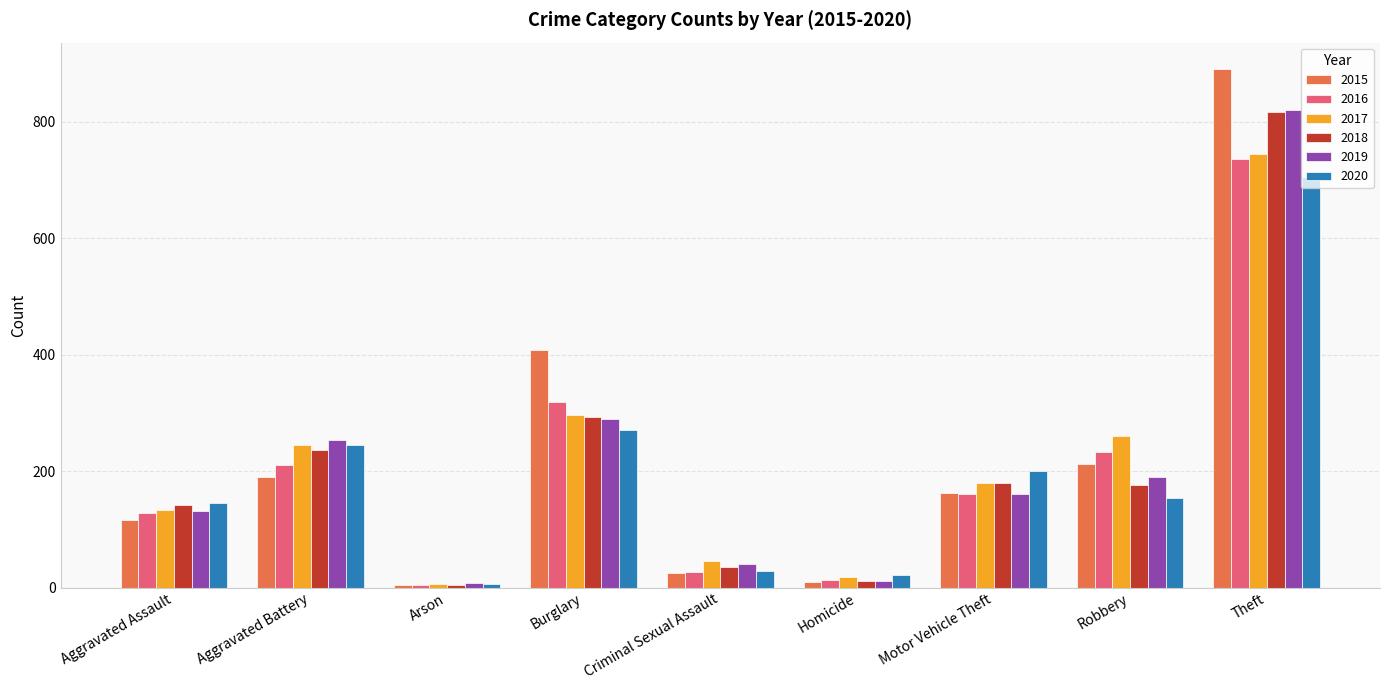

True or false: 2016 has a value of 257 at Motor Vehicle Theft.

False